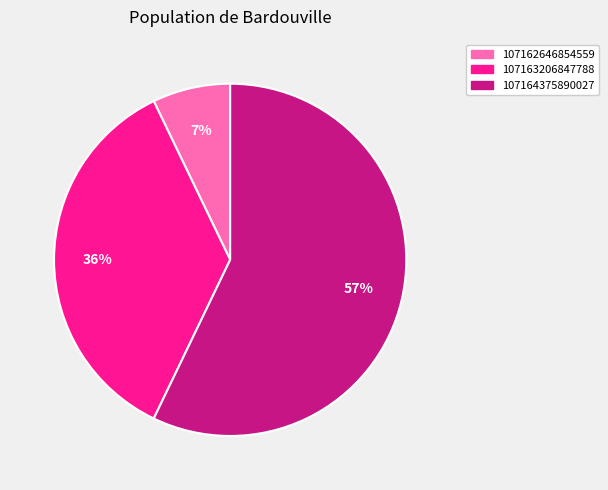

Combined, do 107164375890027 and 107162646854559 account for over 50%?

Yes